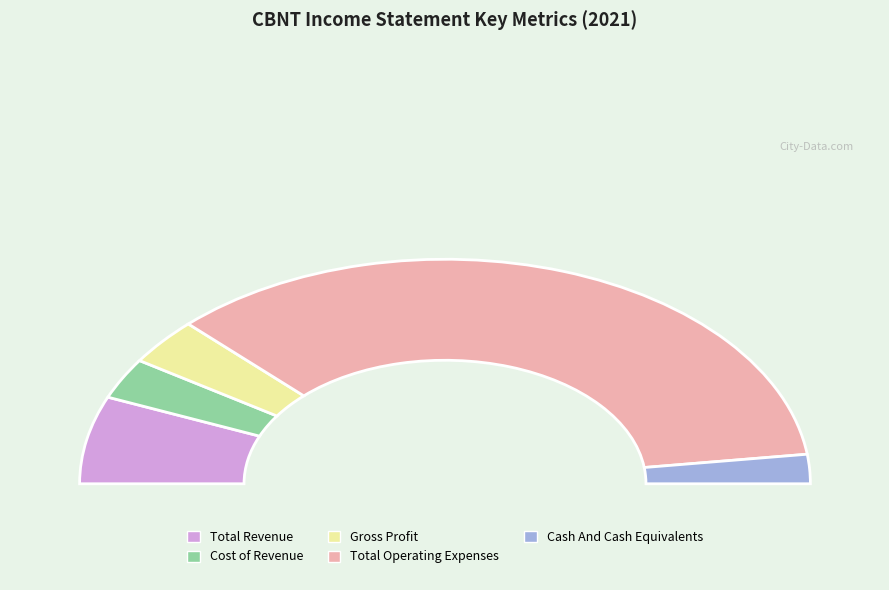

Combined, do 6 and Cash And Cash Equivalents account for over 50%?

No